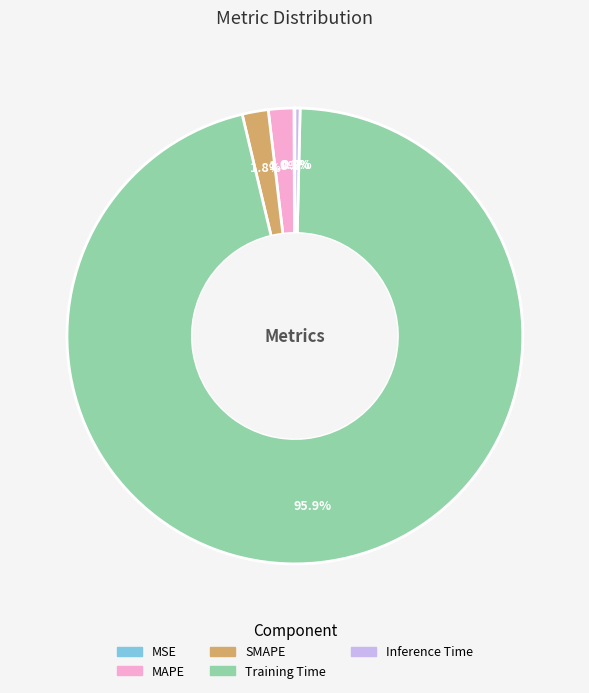

To the nearest percent, what portion does MAPE represent?

2%